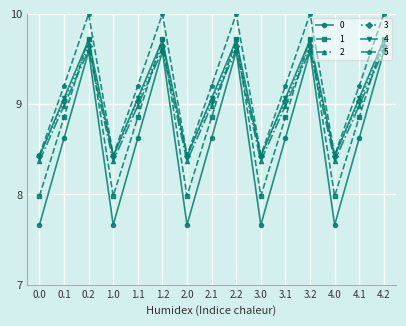

What is the lowest value of the 1 series?

8.0